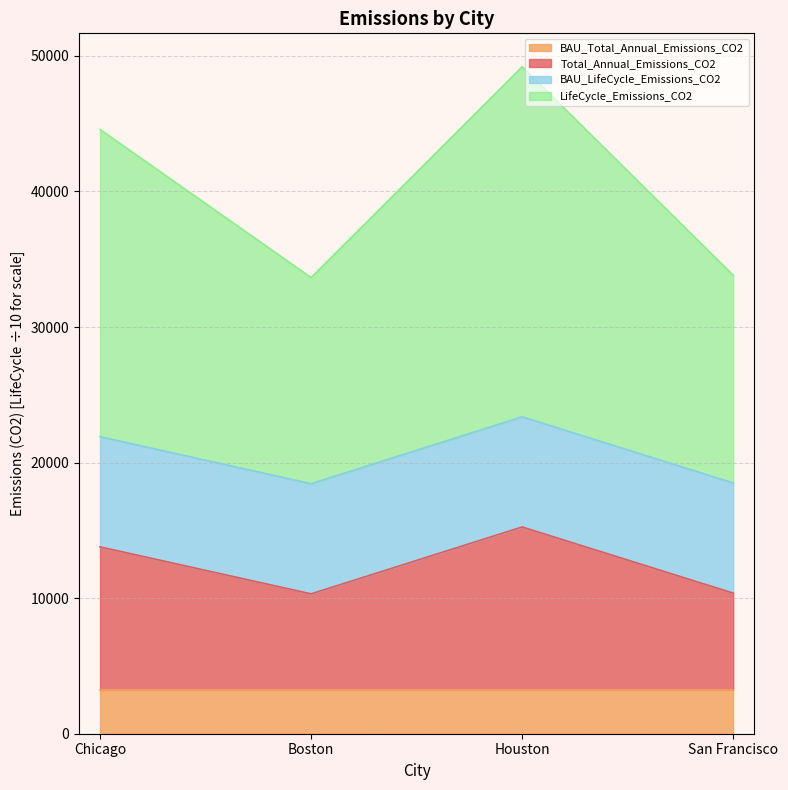

True or false: LifeCycle_Emissions_CO2 and Total_Annual_Emissions_CO2 intersect in this chart.

False